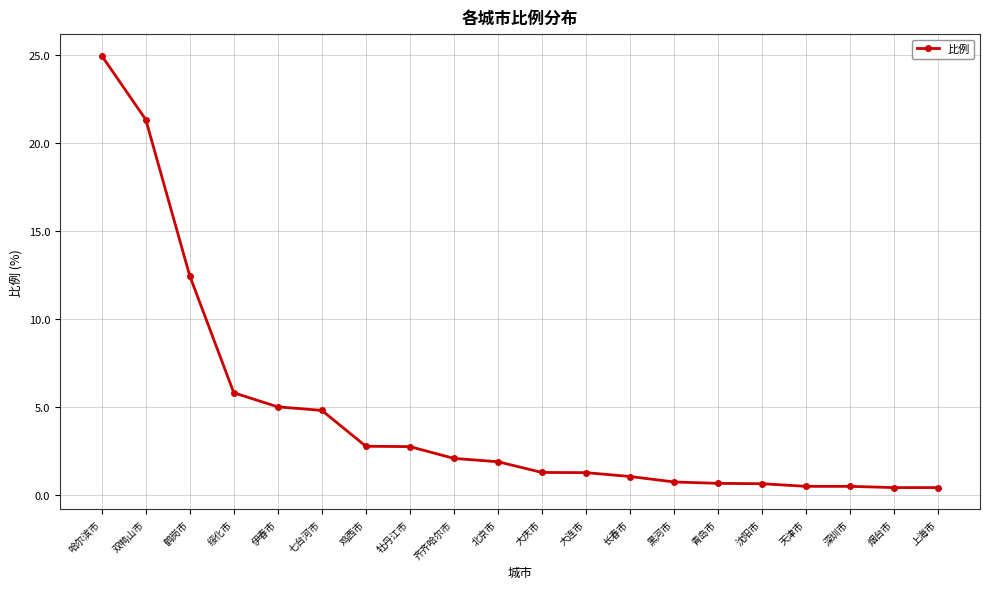

The chart shows a value of 0.4 at 上海市. True or false?

True